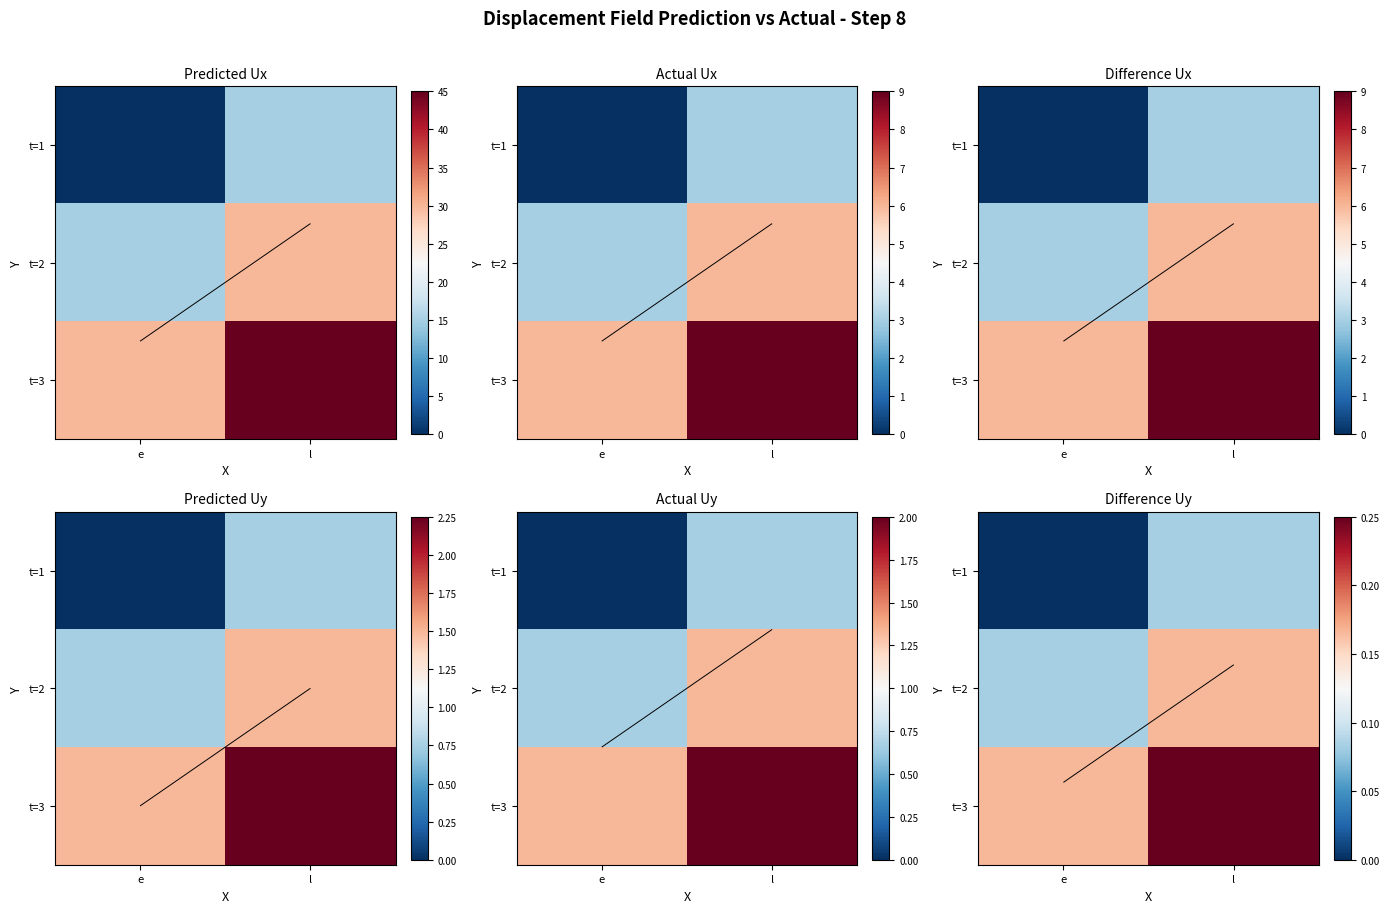

Read the t=3 value at e.

0.2